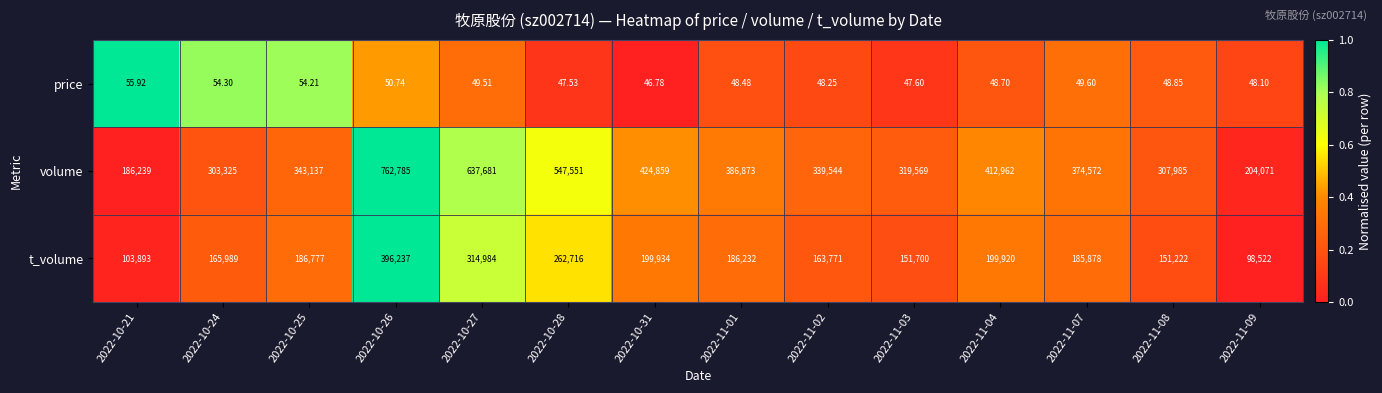

Rank the series at 2022-10-26 from lowest to highest value.

price, t_volume, volume